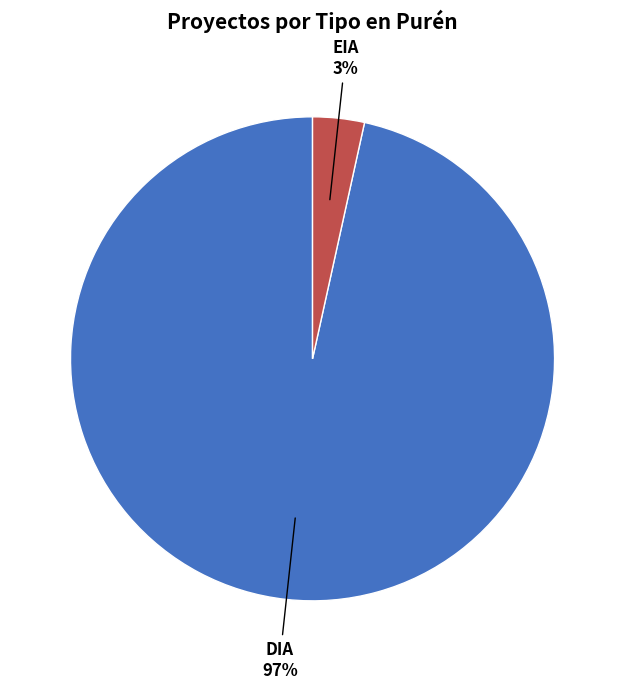

Does any single category account for the majority?

Yes